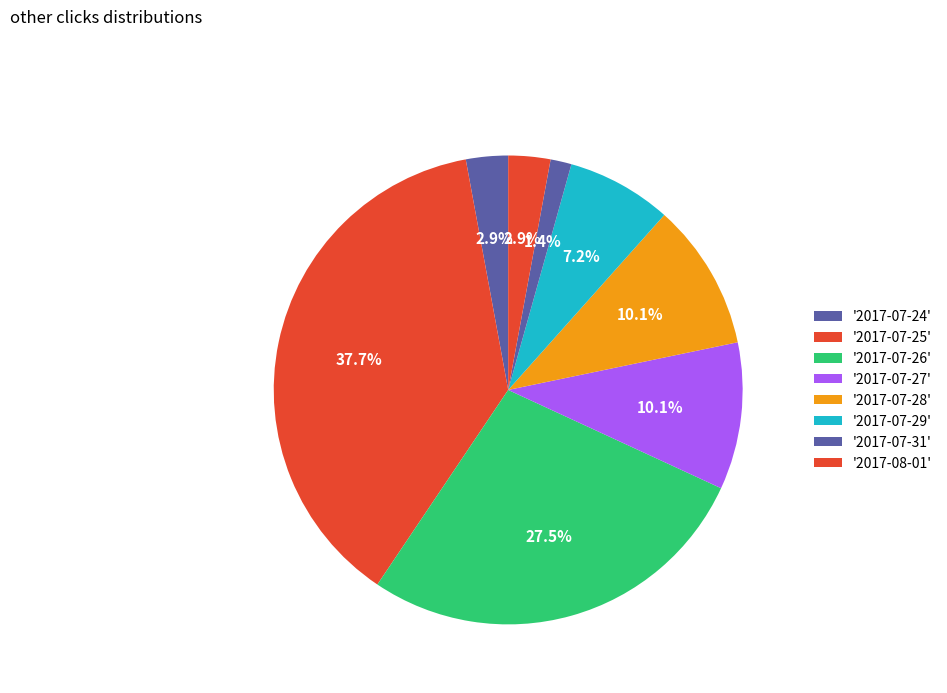

Count the number of slices in the pie.

8